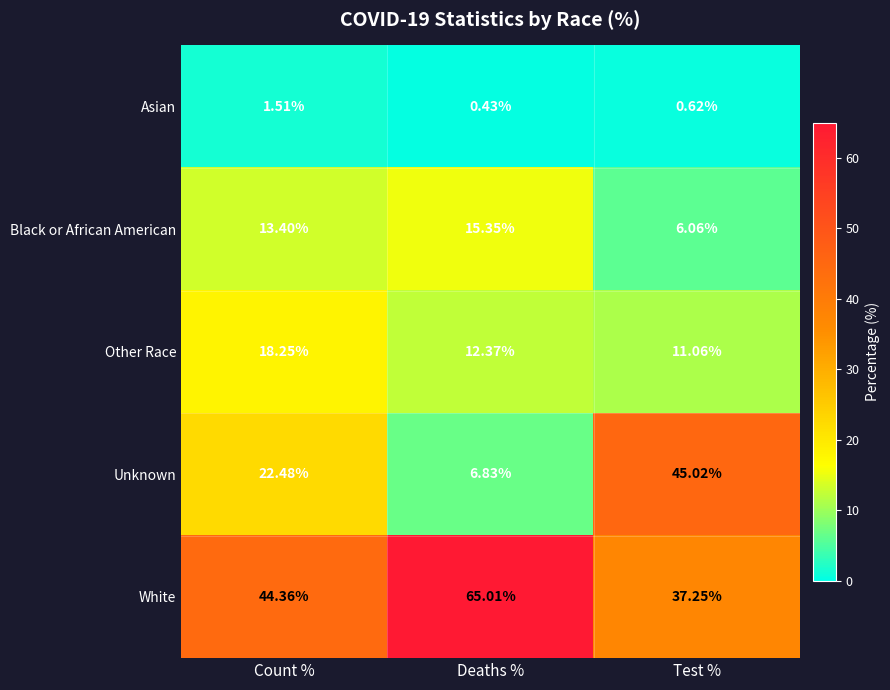

Is the value of Unknown at Test % greater than the value of Black or African American at Test %?

Yes